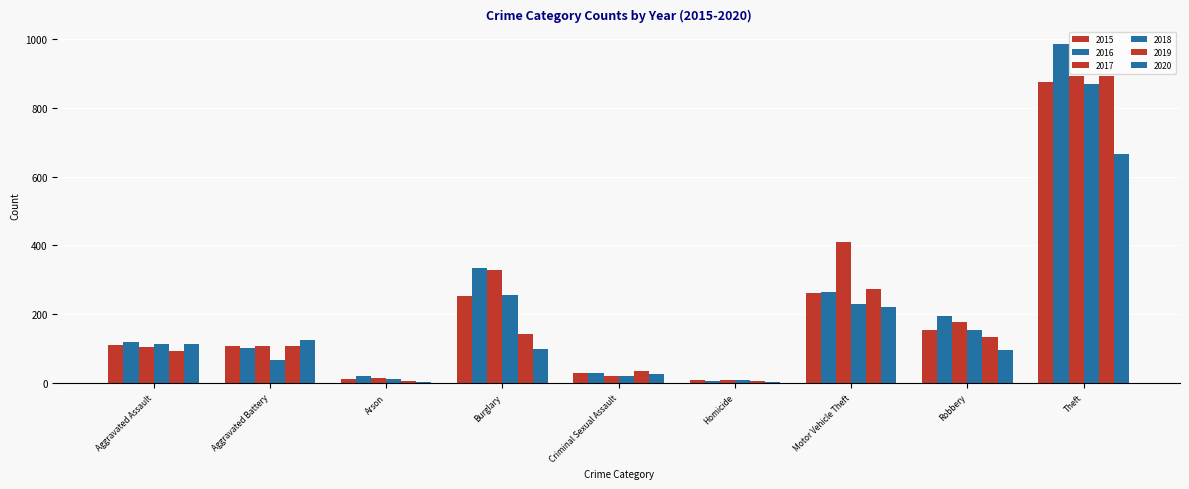

The value of 2020 at Burglary is 31. True or false?

False